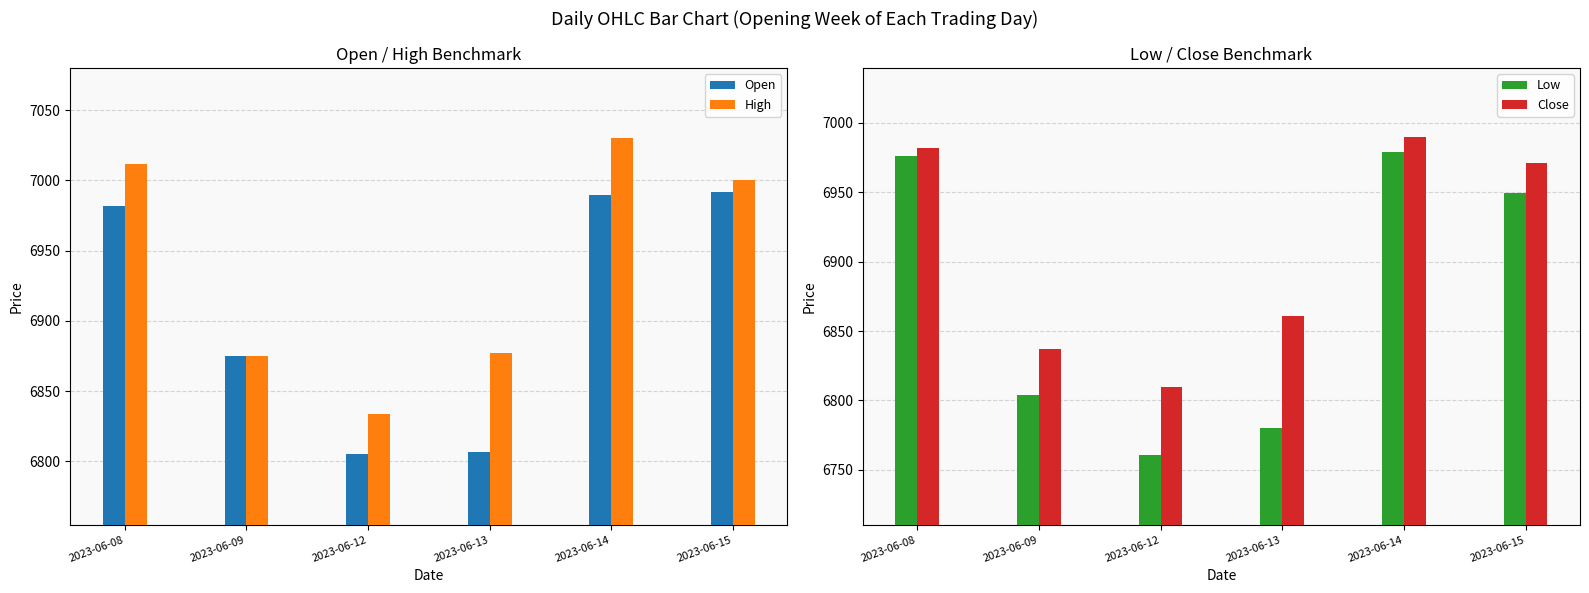

At how many categories does at least one series exceed 6948?

3